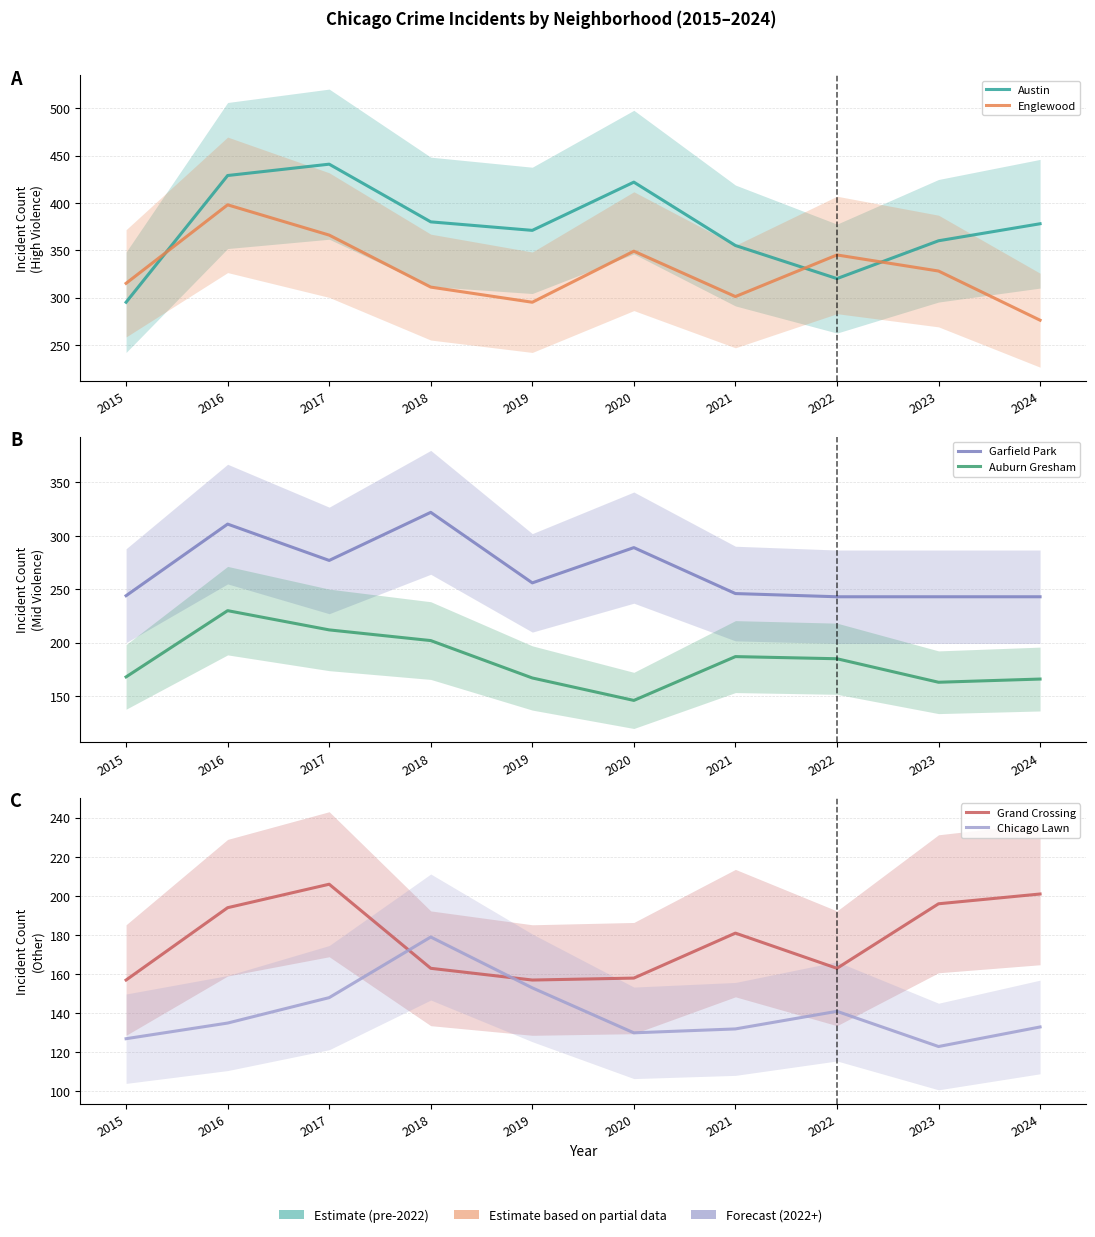

True or false: Auburn Gresham and Chicago Lawn cross at least once.

False